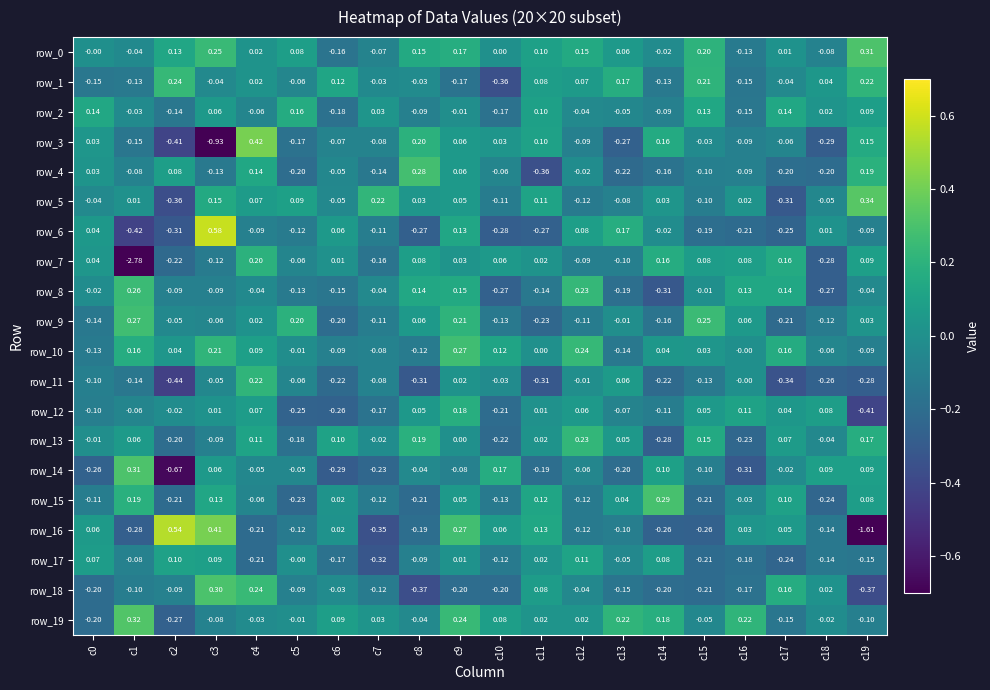

Is it true that row_17 equals -0.1 at c18?

True